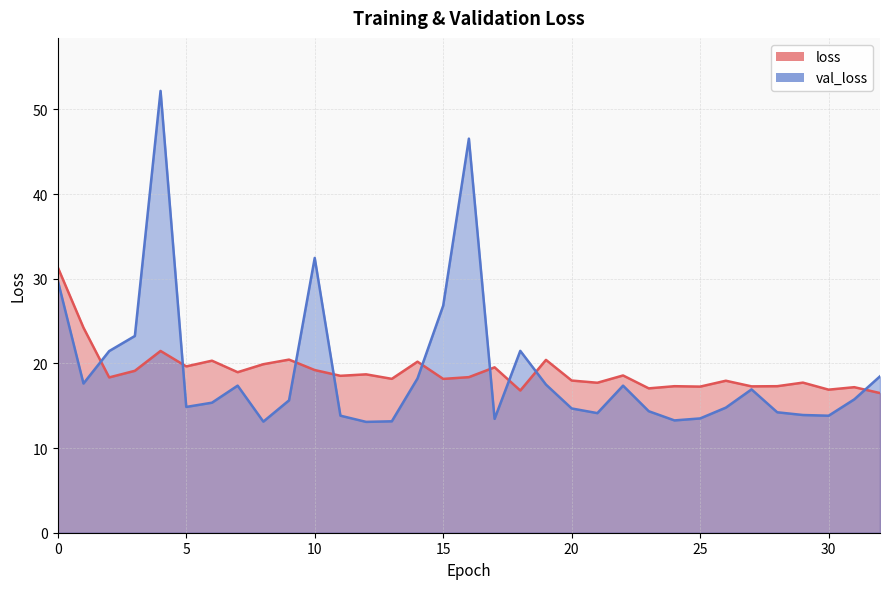

True or false: val_loss has a value of 15.8 at 31.

True